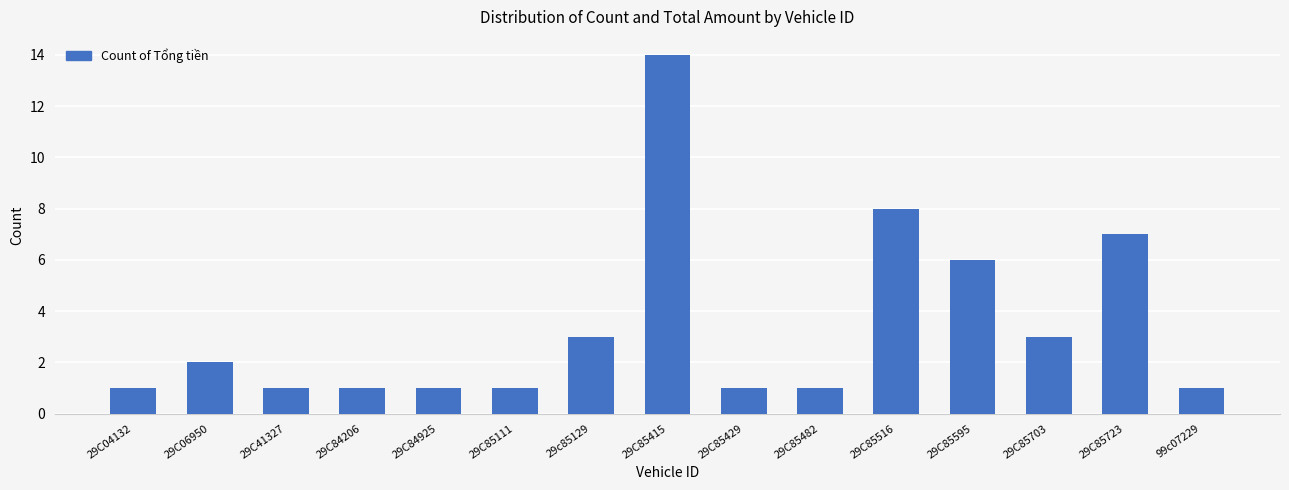

Reading right to left, what are all the values shown in this chart?

99c07229=1	29C85723=7	29C85703=3	29C85595=6	29C85516=8	29C85482=1	29C85429=1	29C85415=14	29c85129=3	29C85111=1	29C84925=1	29C84206=1	29C41327=1	29C06950=2	29C04132=1